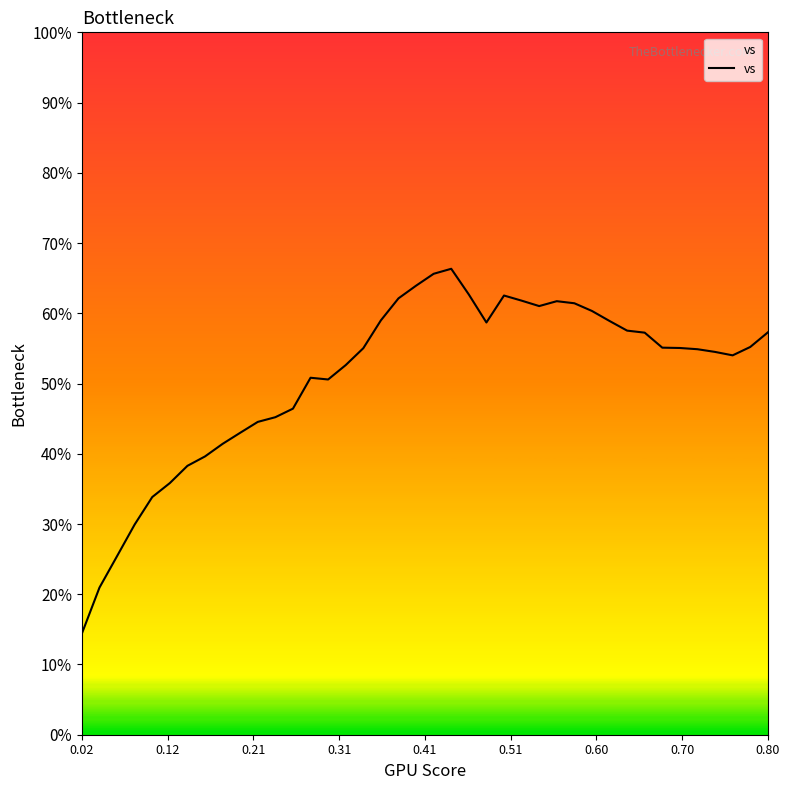

What is the greatest value displayed?

66.3